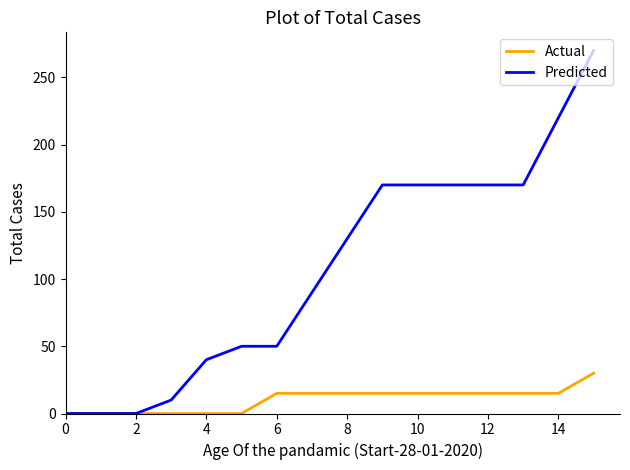

What is the maximum value for Actual?

30